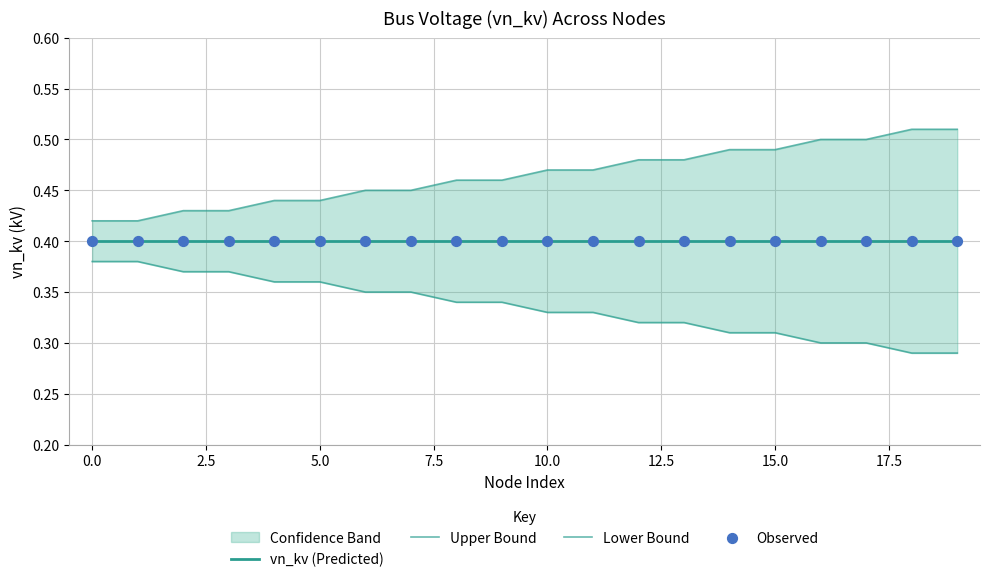

At how many categories does at least one series exceed 0?

20